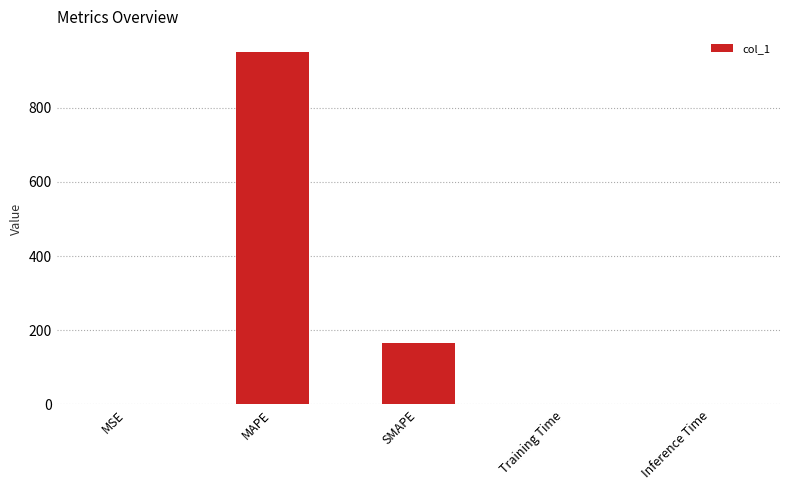

What is the maximum value shown in the chart?

950.7